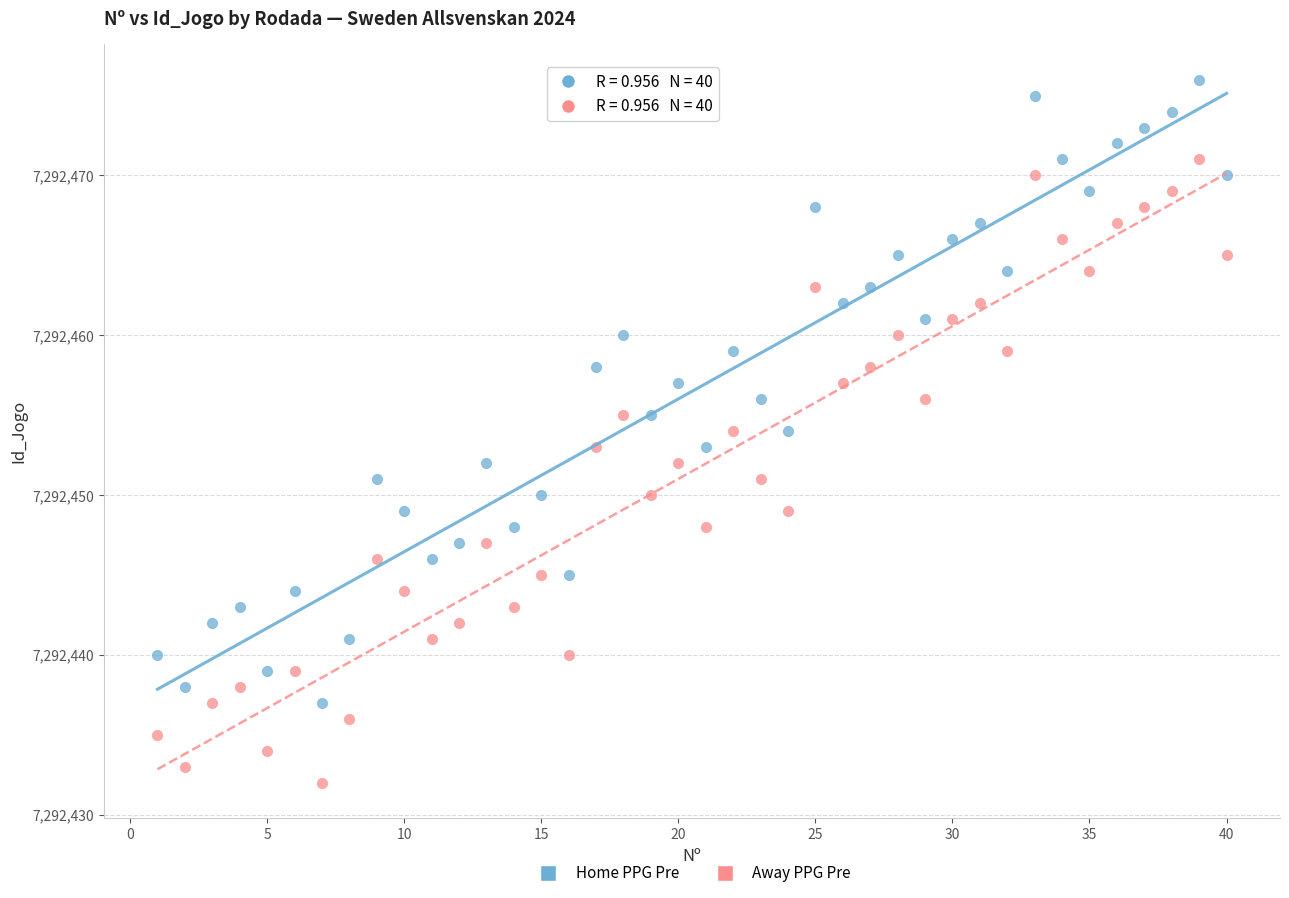

Which series reaches the minimum Y coordinate?

Away PPG Pre